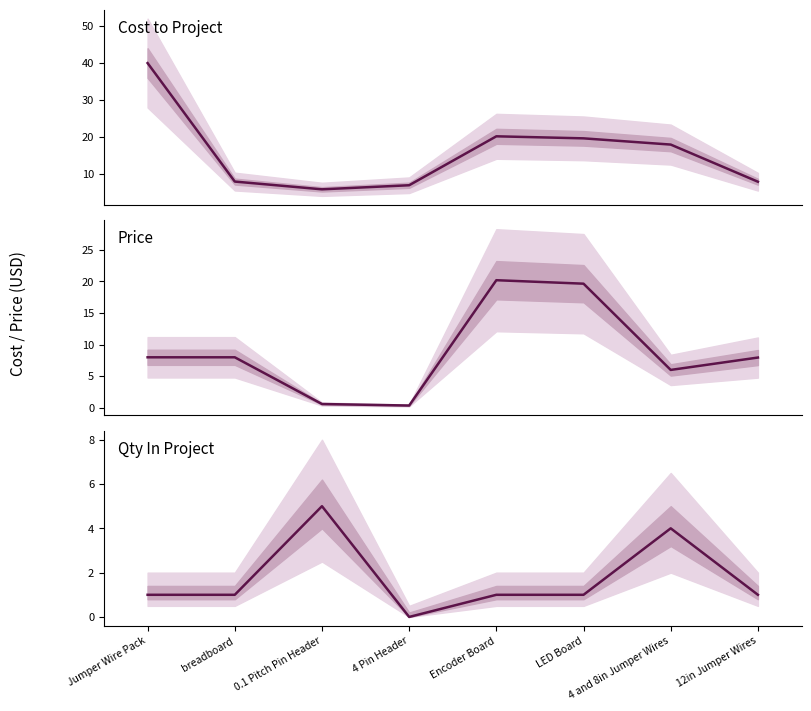

What is the label of the 2nd point from the left?

breadboard